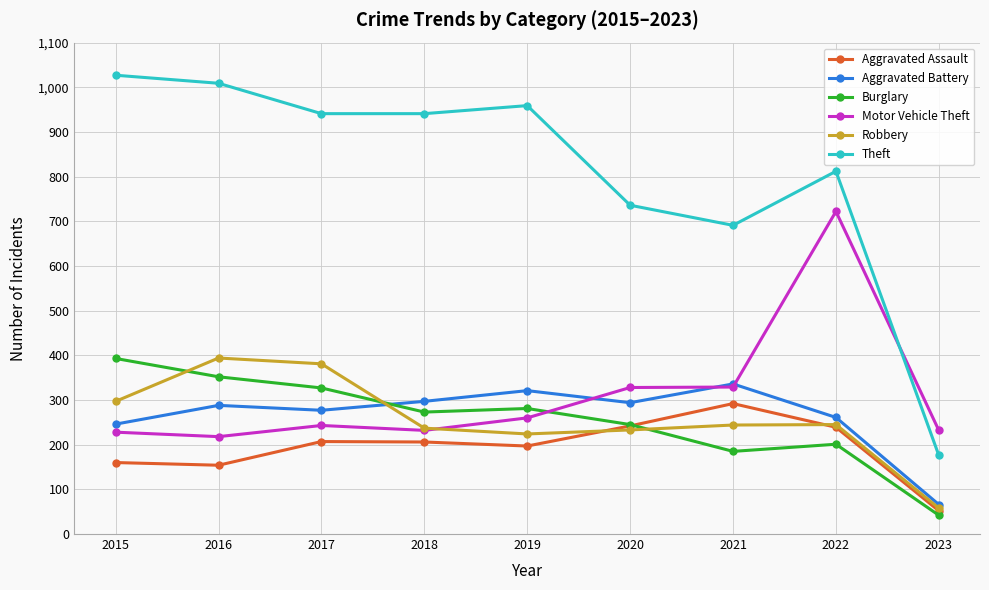

What is the approximate value of Theft at 2021?

691